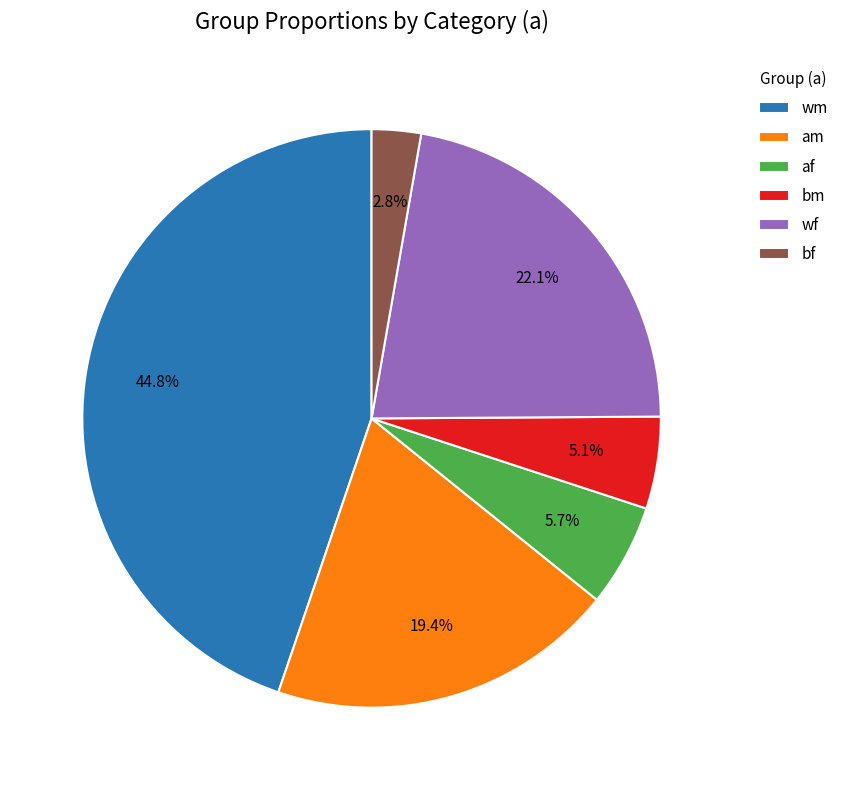

How many segments does this pie chart have?

6